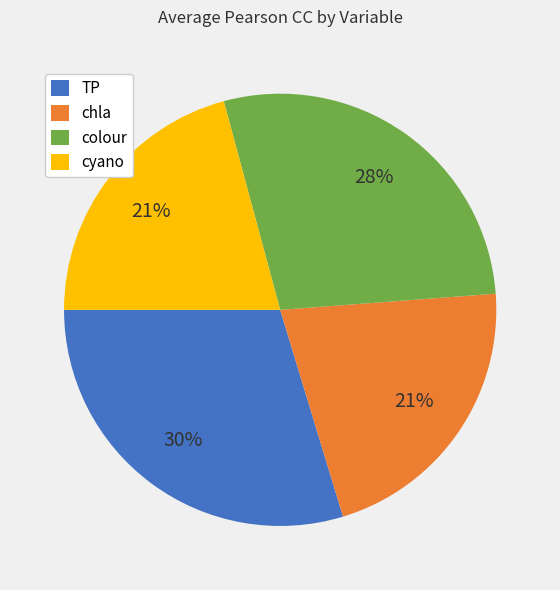

Count the number of slices in the pie.

4